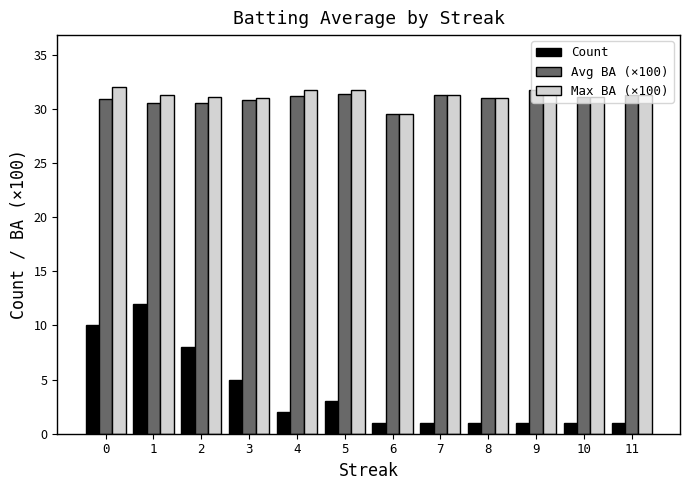

How many bars are there in each group?

3